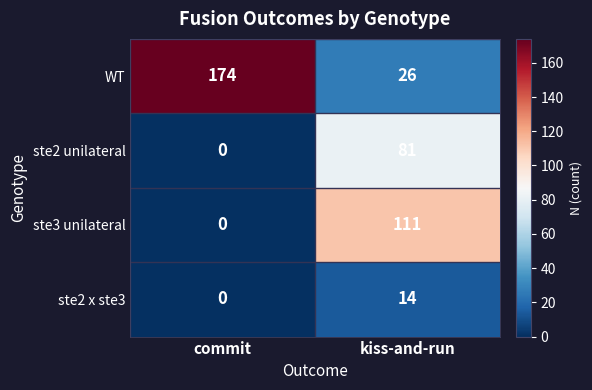

The ste2 x ste3 series shows 9 at commit. True or false?

False